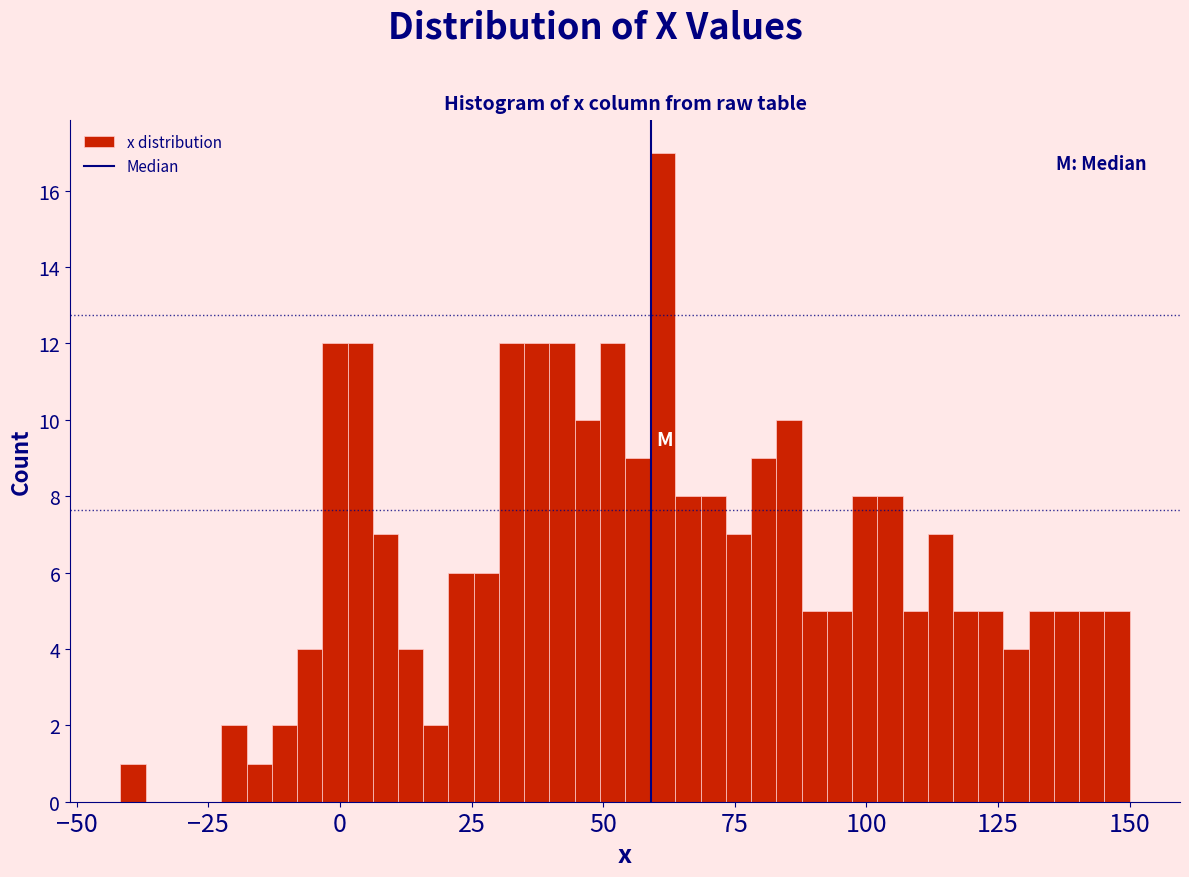

Read against the x-axis, roughly where is the centre of the tallest bar?

60